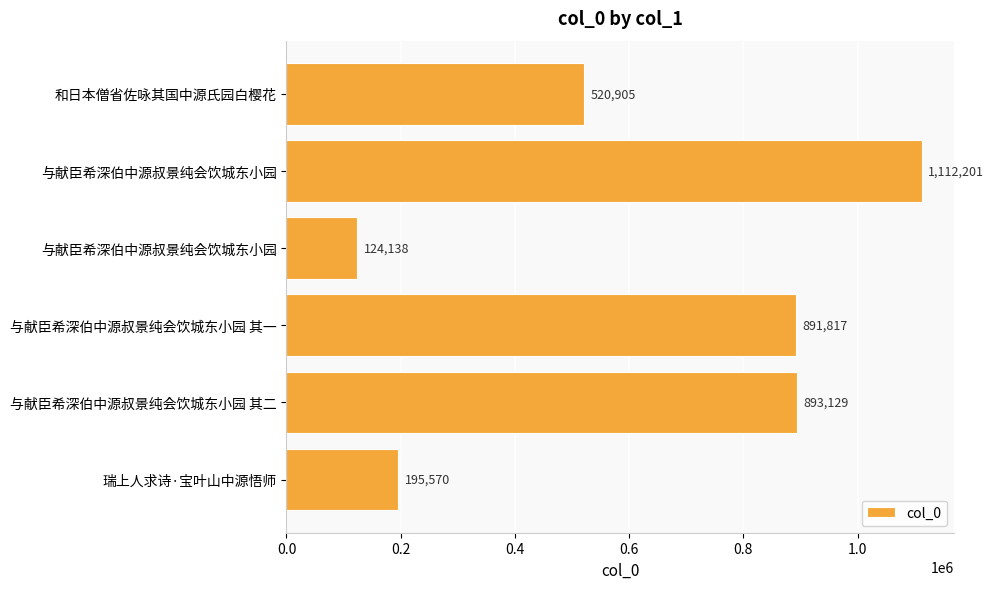

How many series are shown in this chart?

1